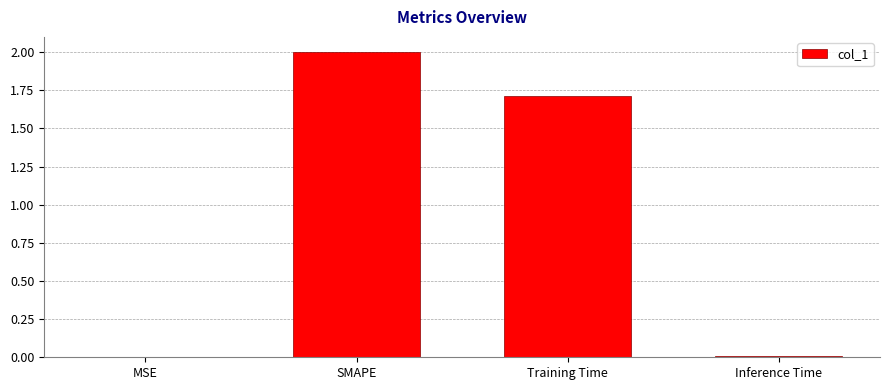

What is the change in value from SMAPE to Training Time?

-0.3